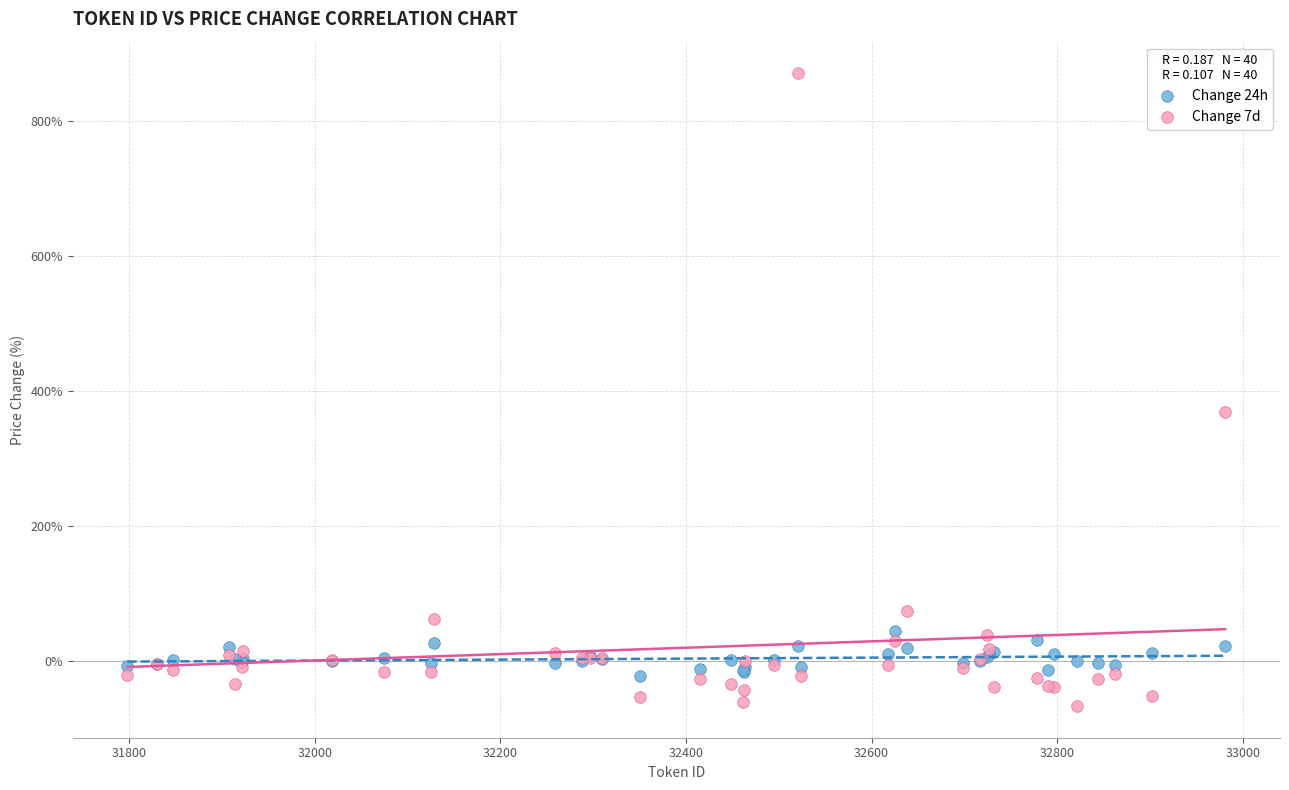

What is the X range (max minus min) for the scatter plot?

1183.0